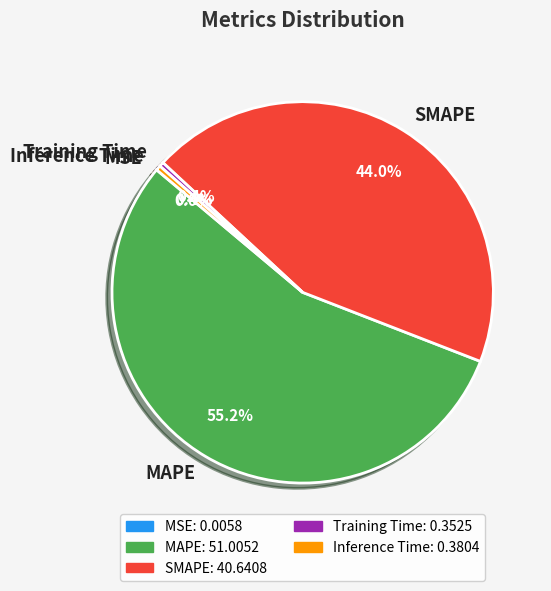

Combined, do Inference Time and Training Time account for over 50%?

No